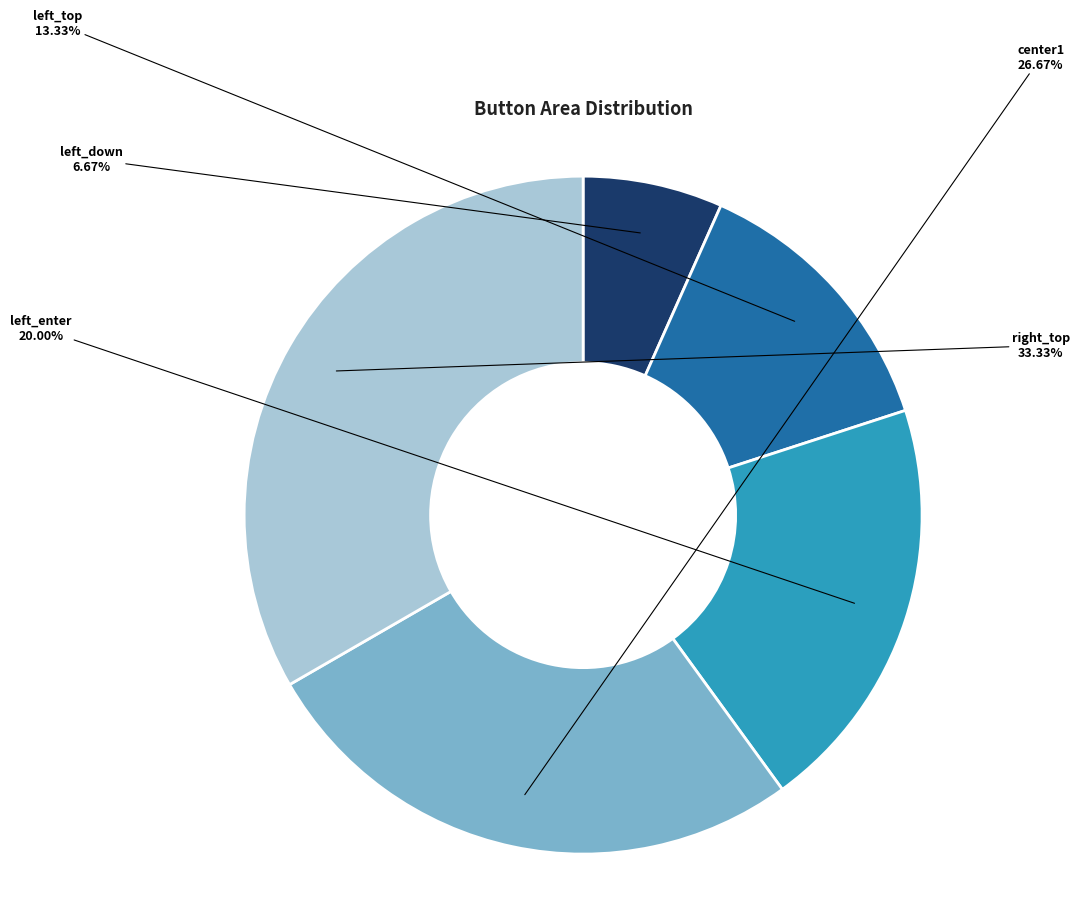

What percentage do left_down and left_enter together represent?

26.7%